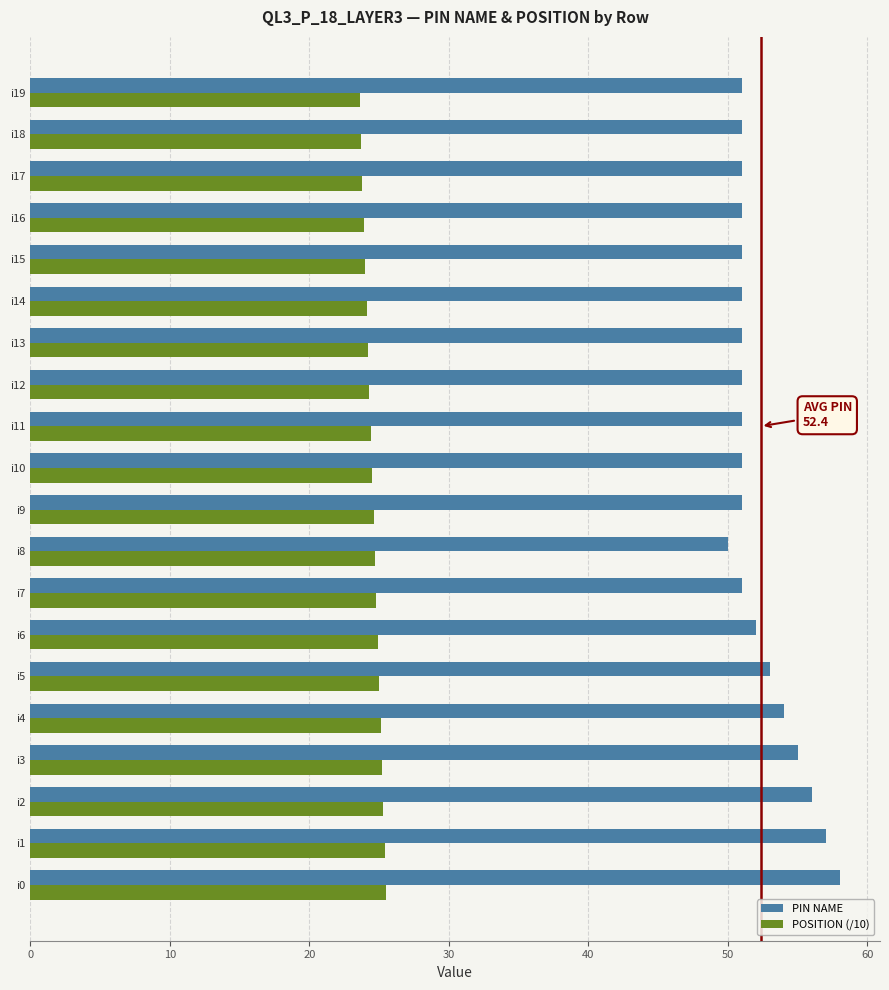

How many PIN NAME values are between 51 and 54?

15